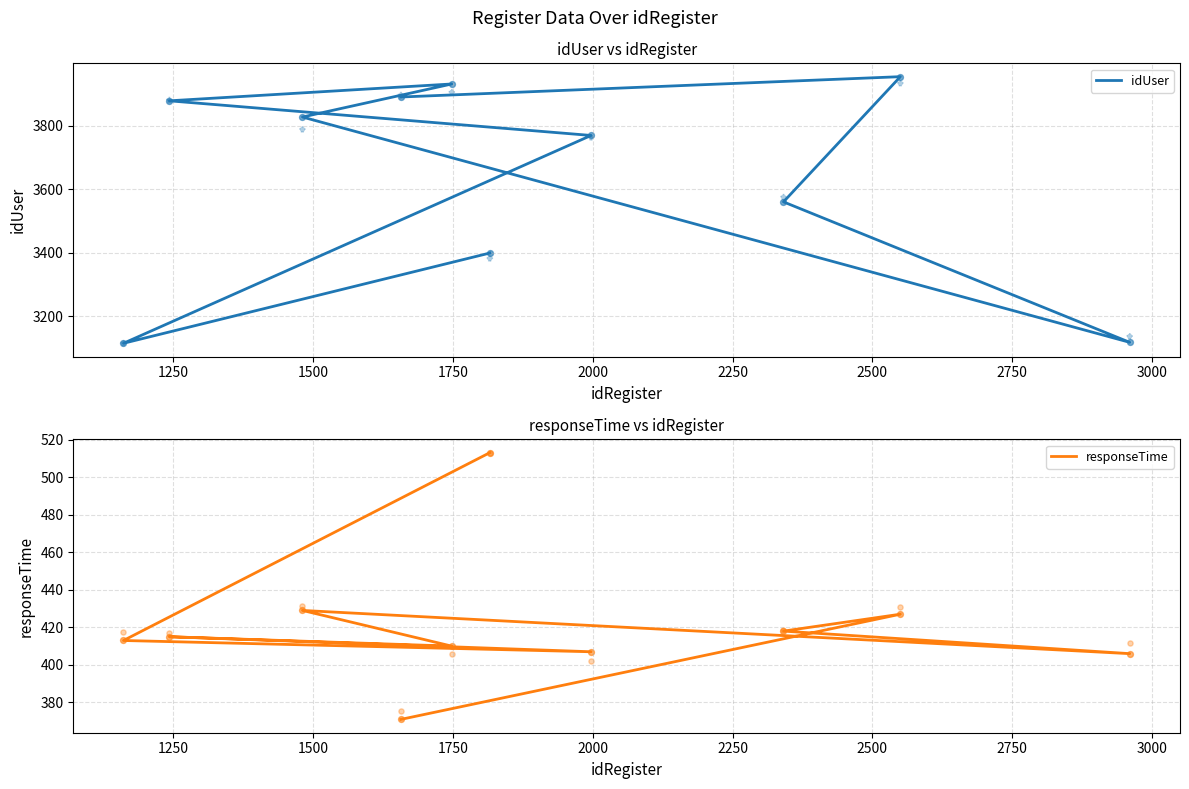

What are all the series names shown in the legend?

idUser, responseTime